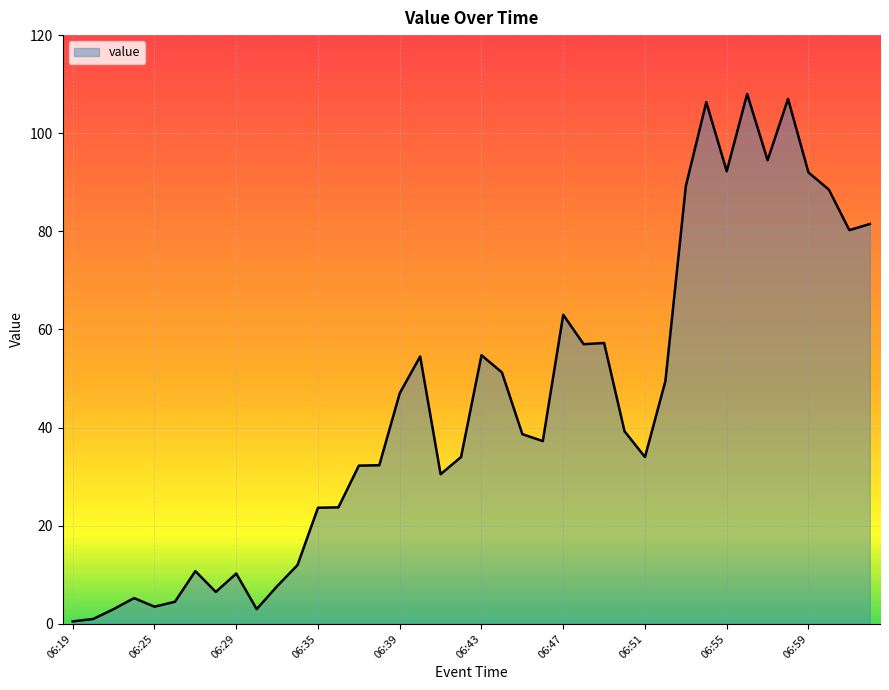

Does the chart have visible grid lines?

Yes